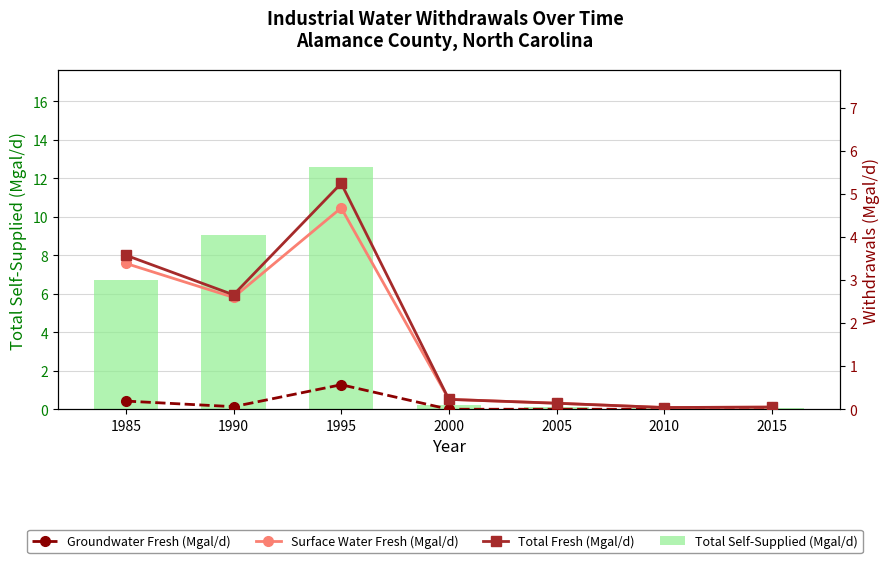

What is the value of the Surface Water Fresh (Mgal/d) bar at the 7th from the left?

0.1